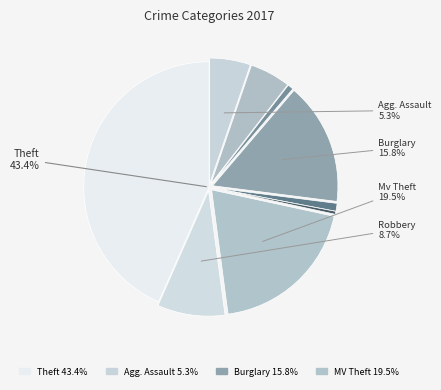

Combined, do Theft and Theft account for over 50%?

No